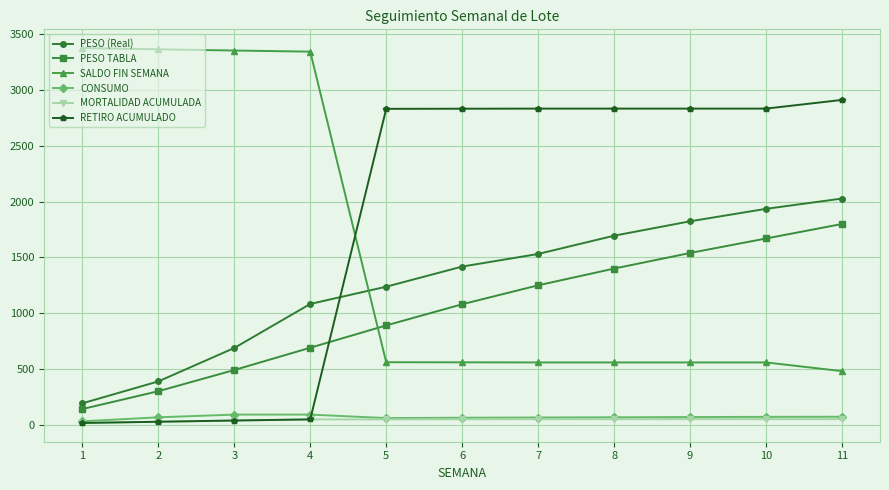

True or false: PESO (Real) and MORTALIDAD ACUMULADA cross at least once.

False